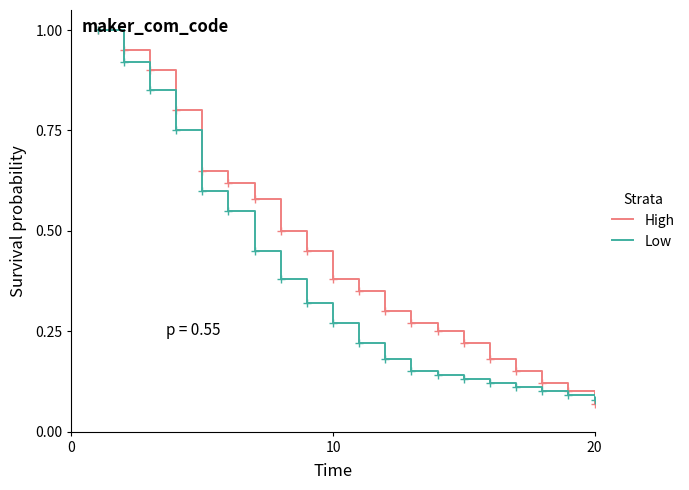

Rank the series by their average value, from lowest to highest.

Low, High